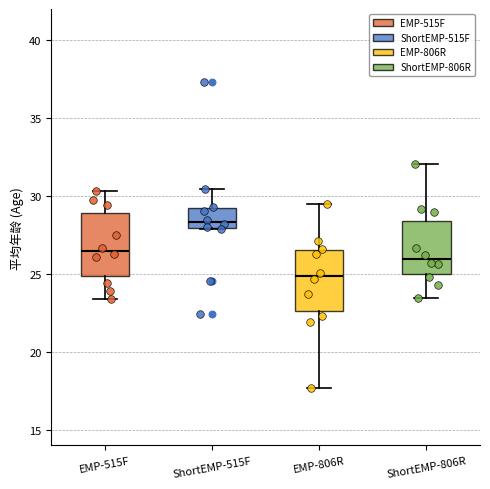

Reading left to right, transcribe this box plot: for each box, give where its median line is, the range the box spans, and where its two whiskers end, as read against the y-axis. The values are not printed on the chart, so give them approximately, as read against the axis.

EMP-515F: median 26.5, box 25.0 to 29.0, whiskers 23.5 to 30.5
ShortEMP-515F: median 28.5, box 28.0 to 29.0, whiskers 28.0 to 30.5
EMP-806R: median 25.0, box 22.5 to 26.5, whiskers 17.5 to 29.5
ShortEMP-806R: median 26.0, box 25.0 to 28.5, whiskers 23.5 to 32.0